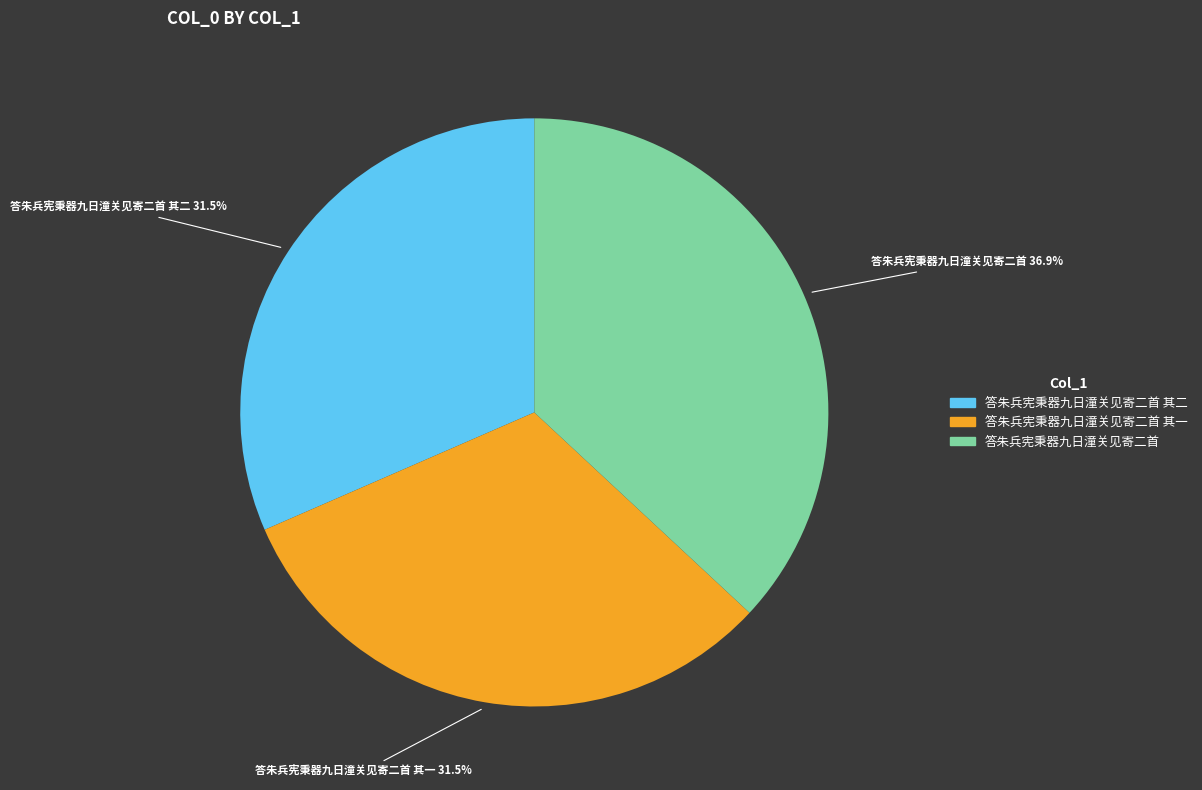

How many slices are in this pie chart?

3